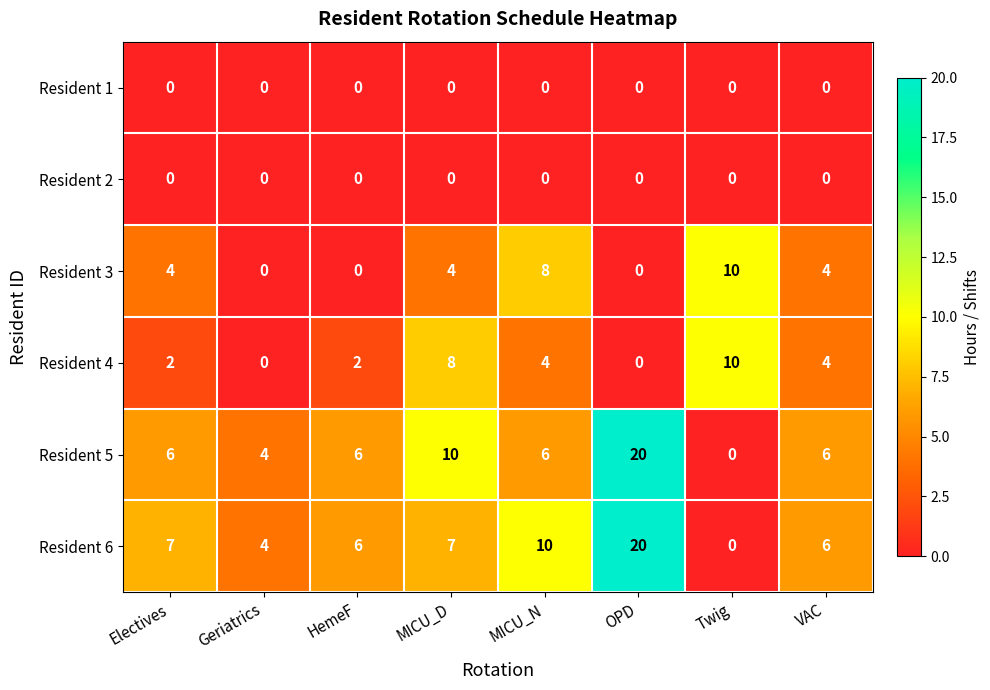

Count the number of categories in the chart.

8